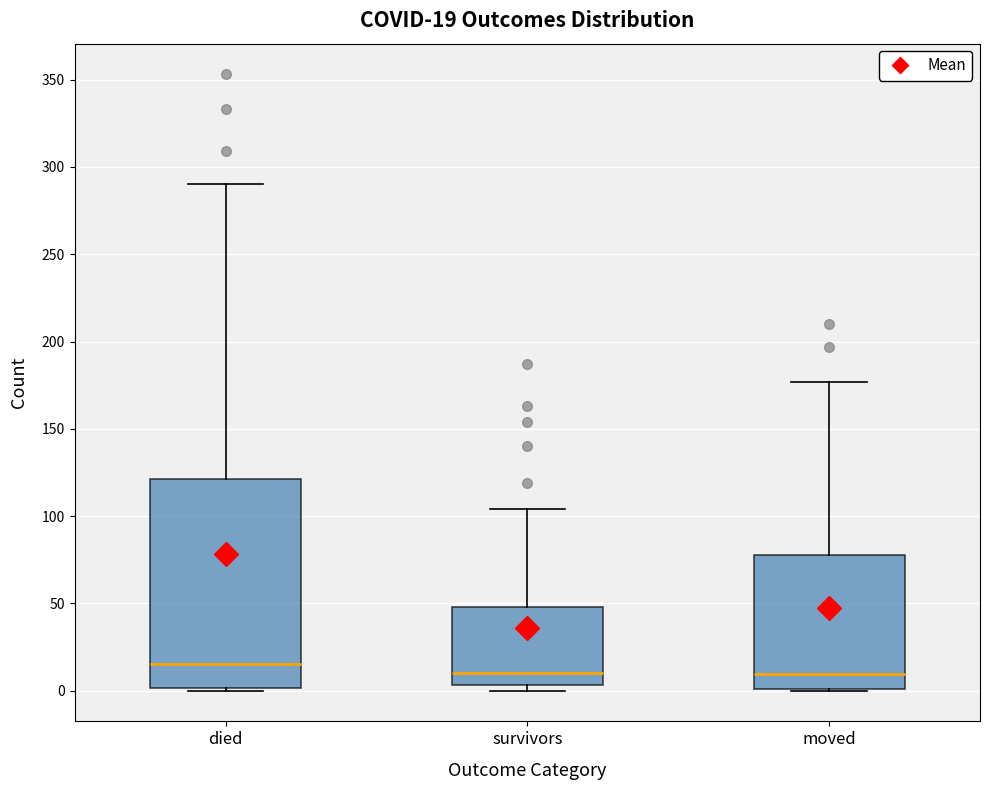

Comparing the boxes themselves (not the whiskers), which one is the tallest?

died